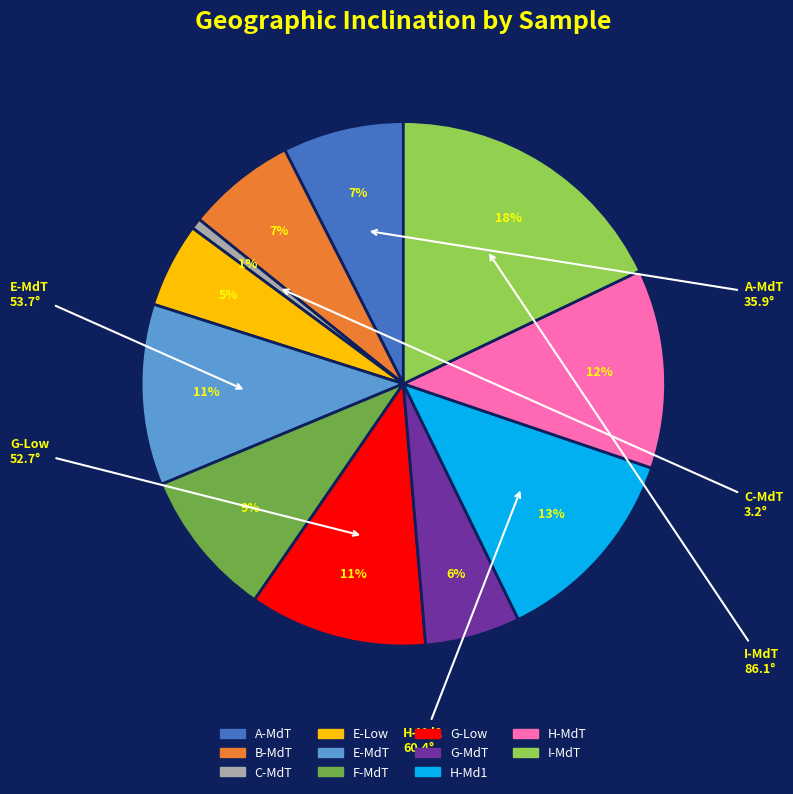

Does H-Md1 account for over 50% of the chart?

No